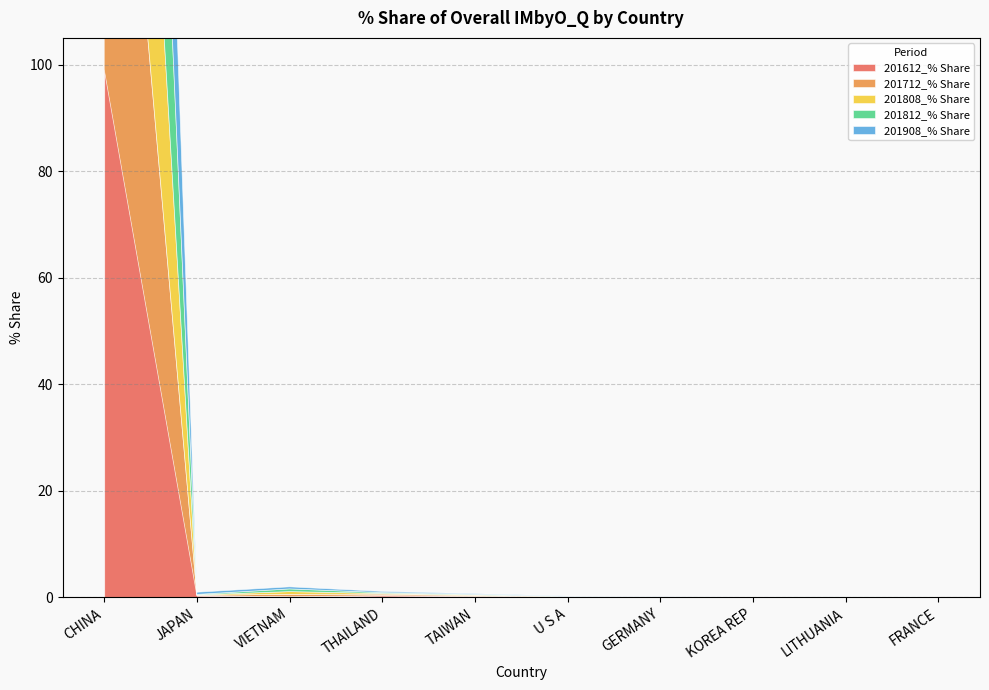

What is the sum of all 201812_% Share values?

99.9